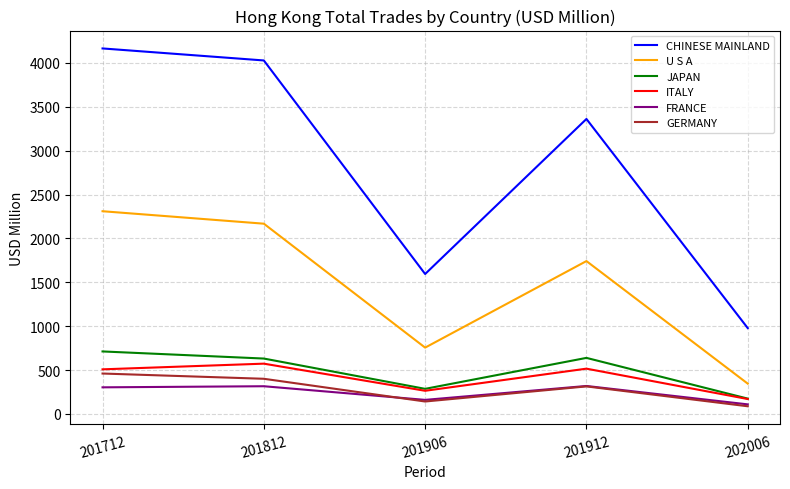

The value of GERMANY at 201912 is 314.2. True or false?

True